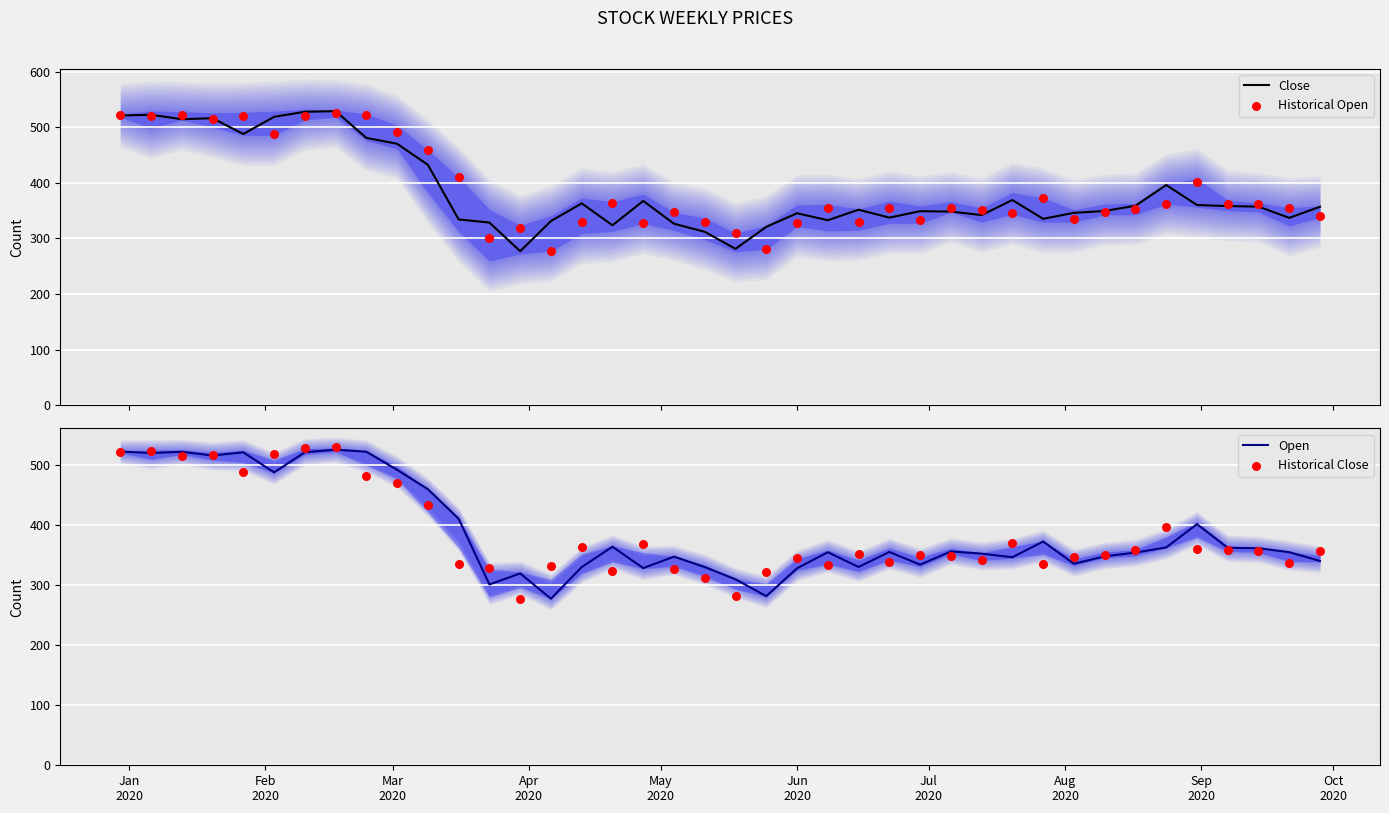

What is the minimum value for Close?

277.1